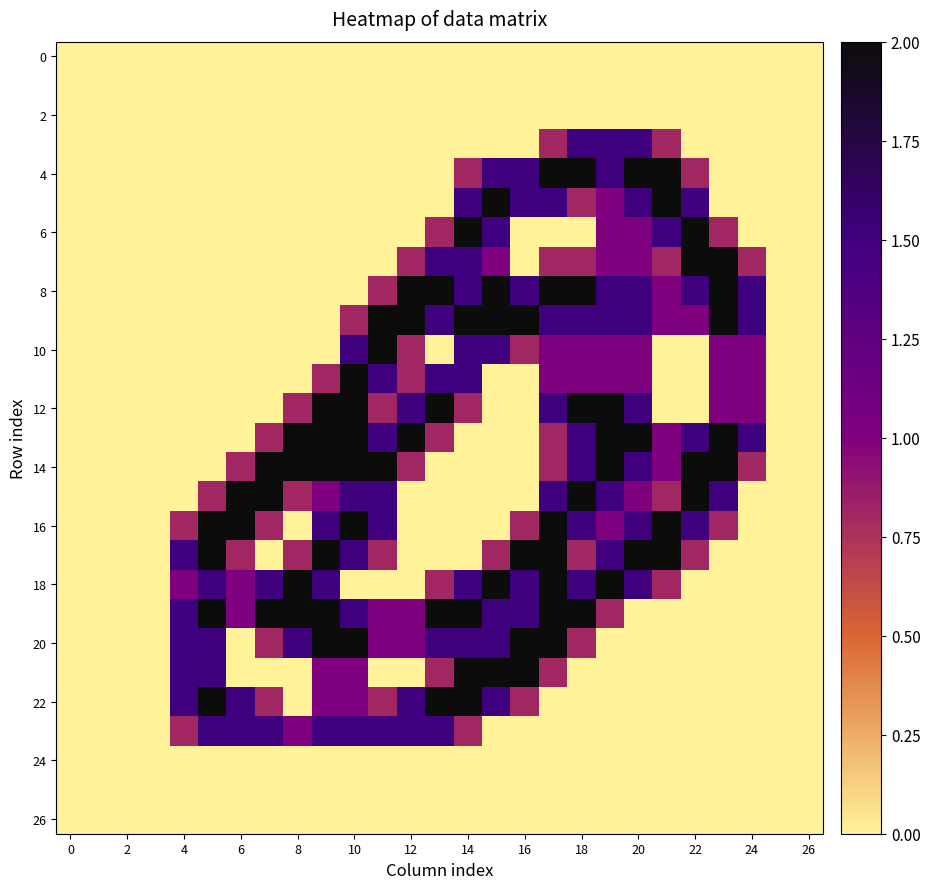

How many distinct data groups are displayed?

27